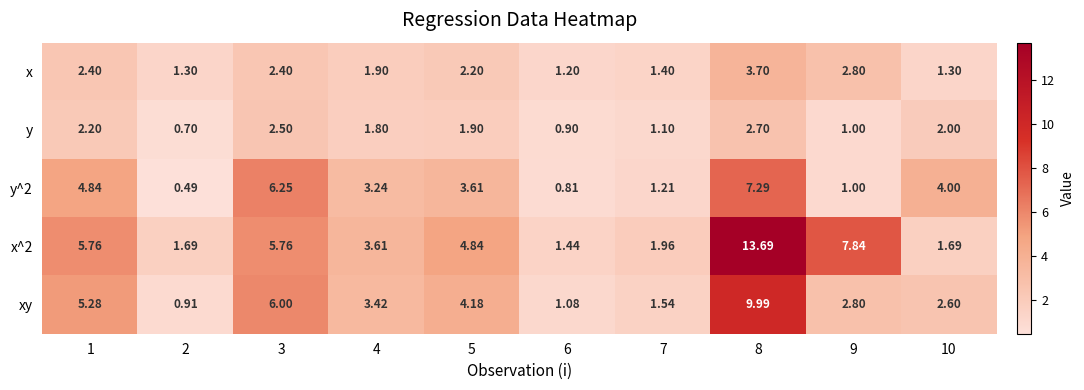

Which series has the largest total across all categories?

x^2